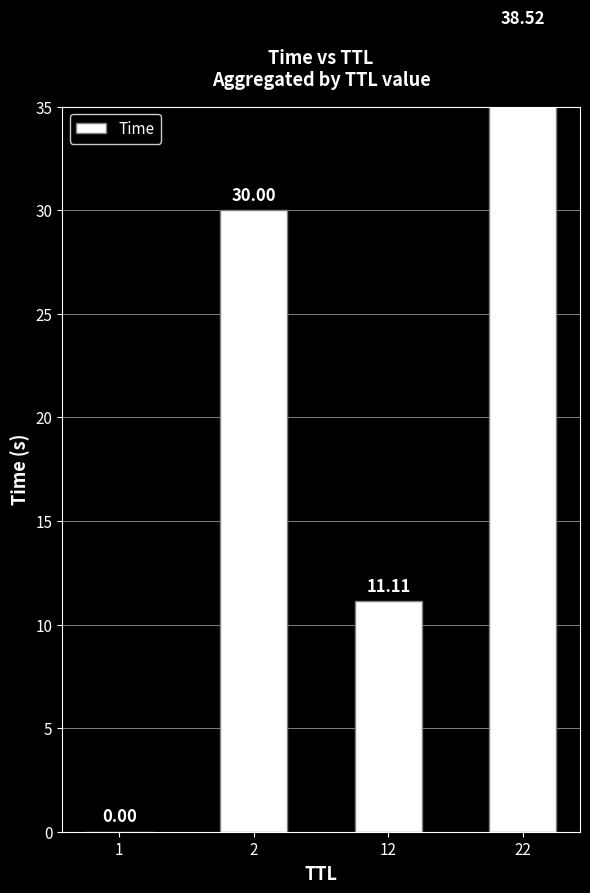

How many data points are less than 30?

2